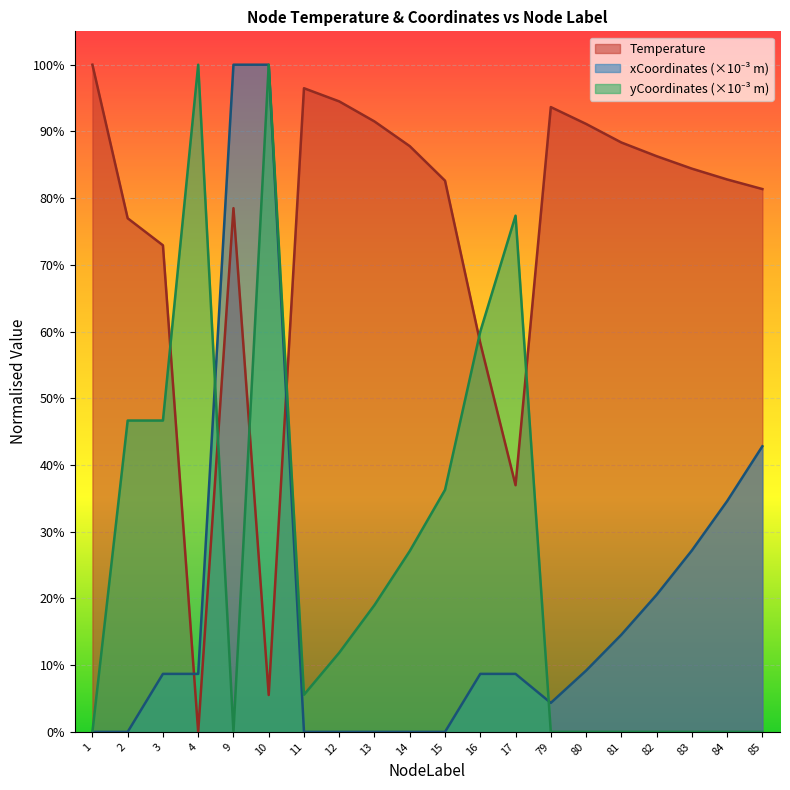

Read the Temperature value at 13.

0.9